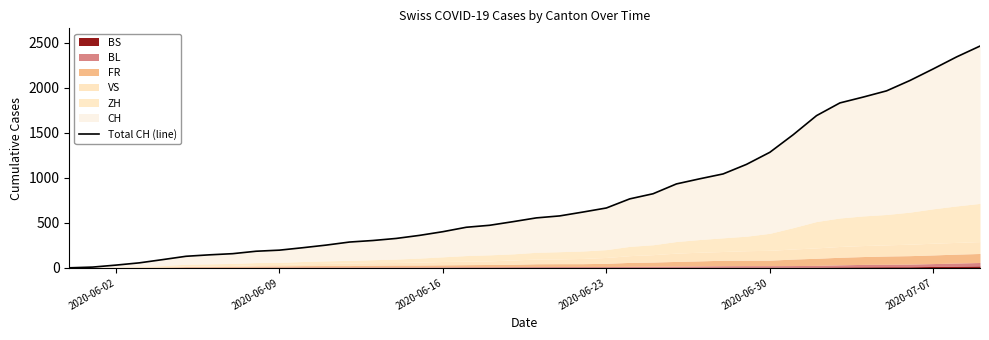

What is the sum of all values?

31913